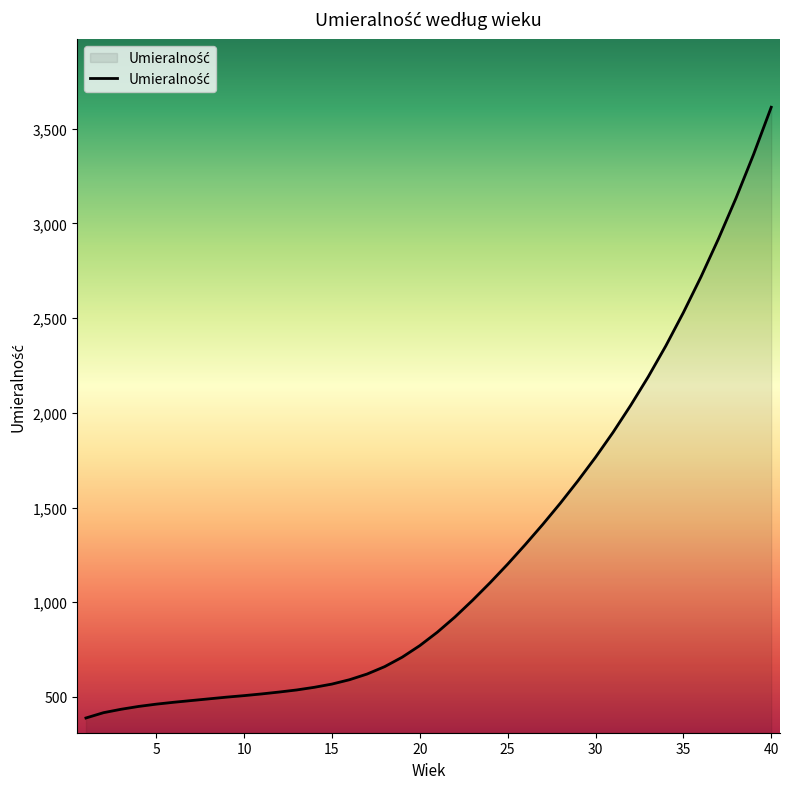

What is the smallest value displayed?

389